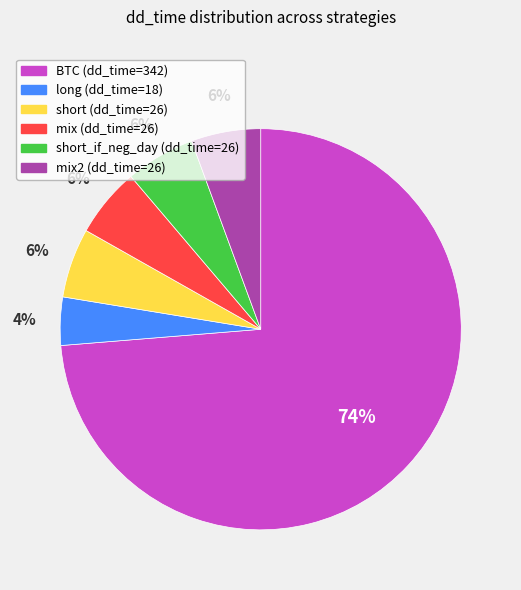

Is there a majority slice in this chart?

Yes